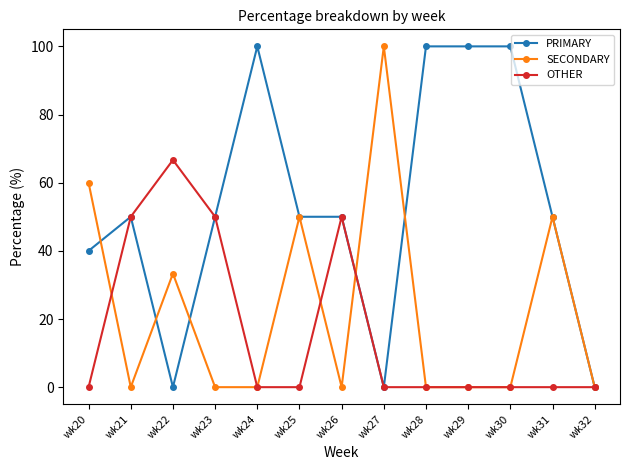

Which series has the largest total across all categories?

PRIMARY